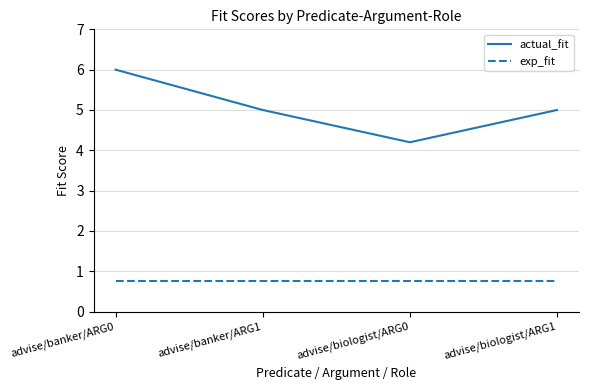

Reading right to left, extract all data points from this chart.

actual_fit: 5.0	4.2	5.0	6.0
exp_fit: 0.8	0.8	0.8	0.8